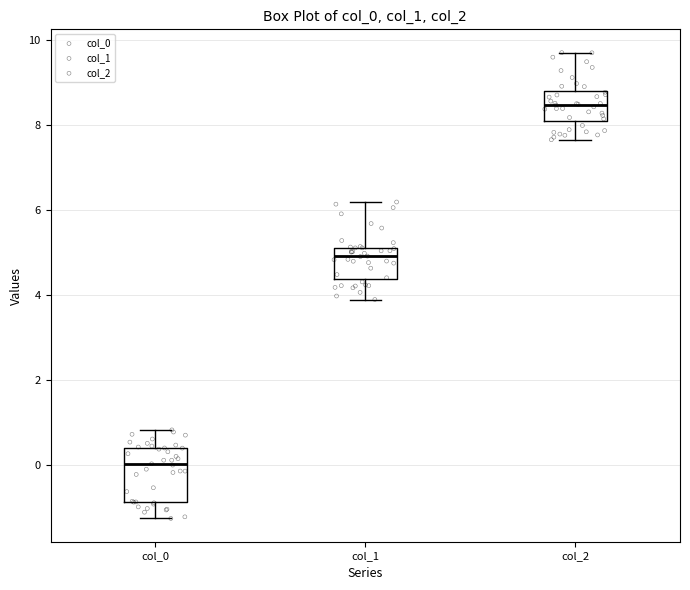

Reading left to right, read every box against the y-axis: the position of its median line, the range the box covers, and the ends of its whiskers. The values are not printed on the chart, so give them approximately, as read against the axis.

col_0: median 0.0, box -0.8 to 0.4, whiskers -1.2 to 0.8
col_1: median 5.0, box 4.4 to 5.2, whiskers 3.8 to 6.2
col_2: median 8.4, box 8.2 to 8.8, whiskers 7.6 to 9.6